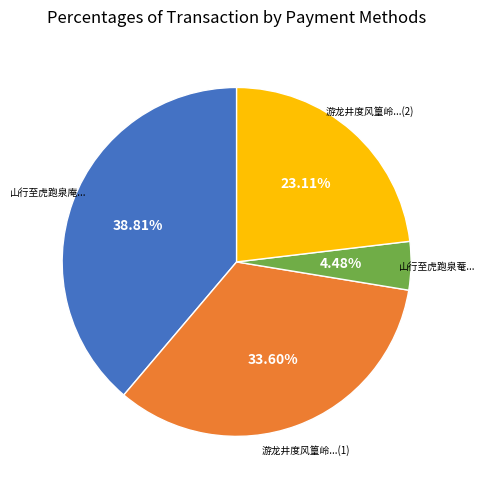

Is there a majority slice in this chart?

No